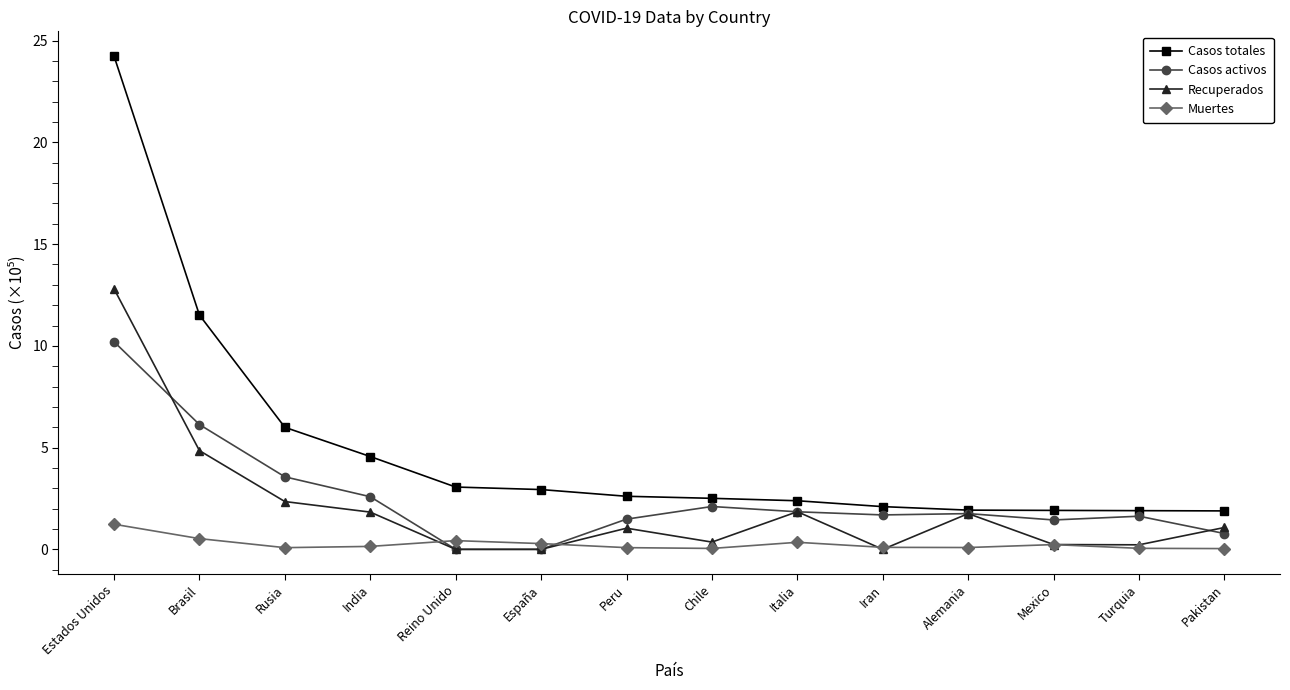

What is the label of the 9th point from the right?

España